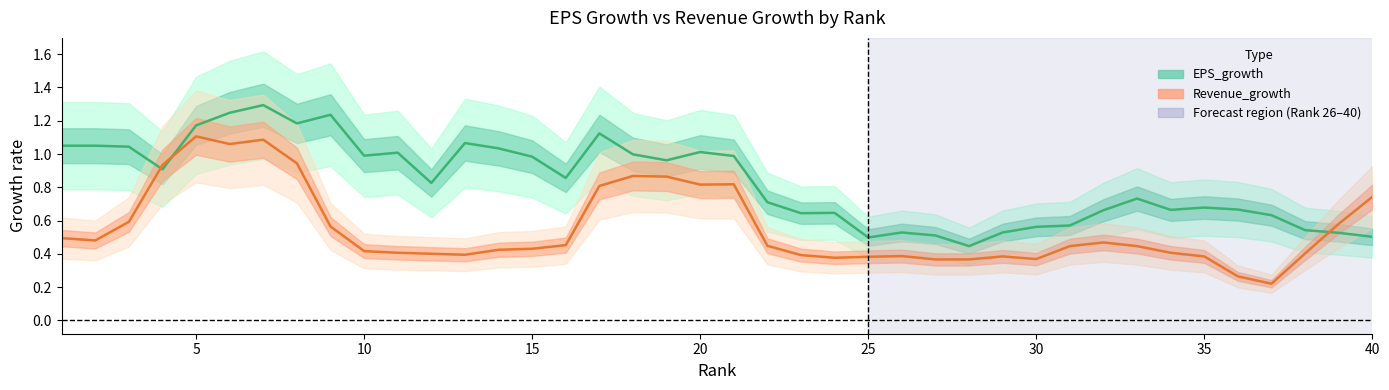

List the series in order of their peak value, lowest first.

Revenue_growth, EPS_growth